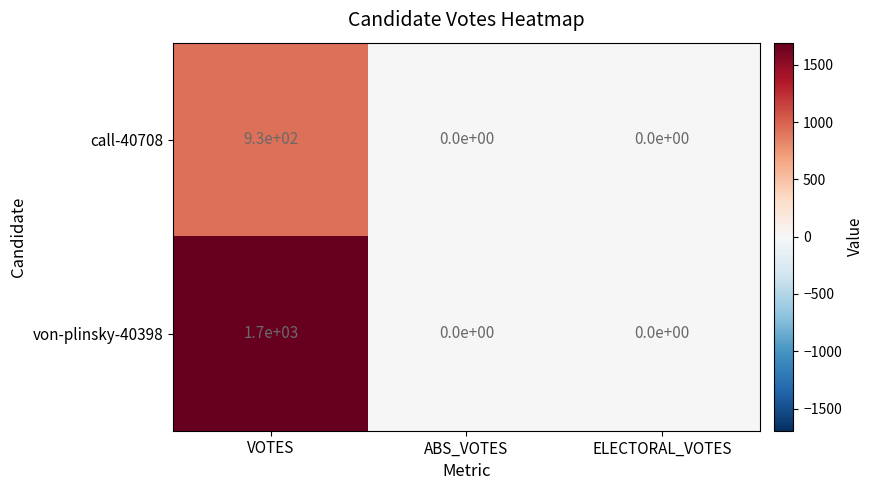

List the series in order of their overall mean, highest first.

von-plinsky-40398, call-40708